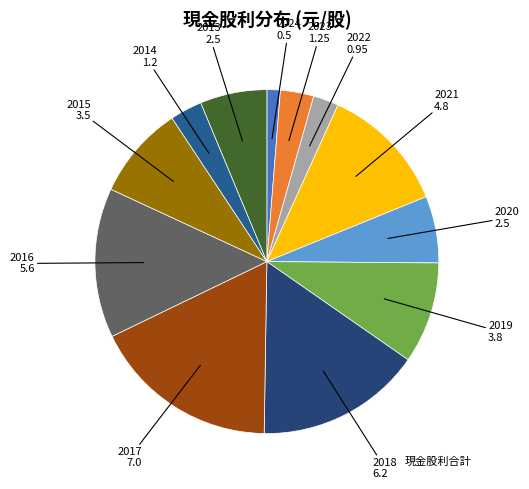

How many slices are in this pie chart?

12